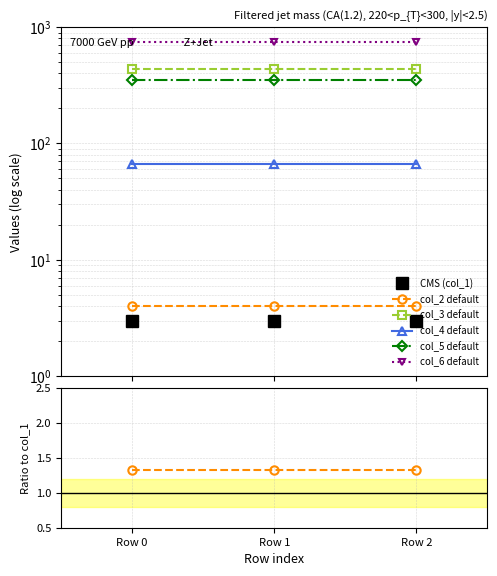

At which category does the chart reach its peak across all series?

Row 0